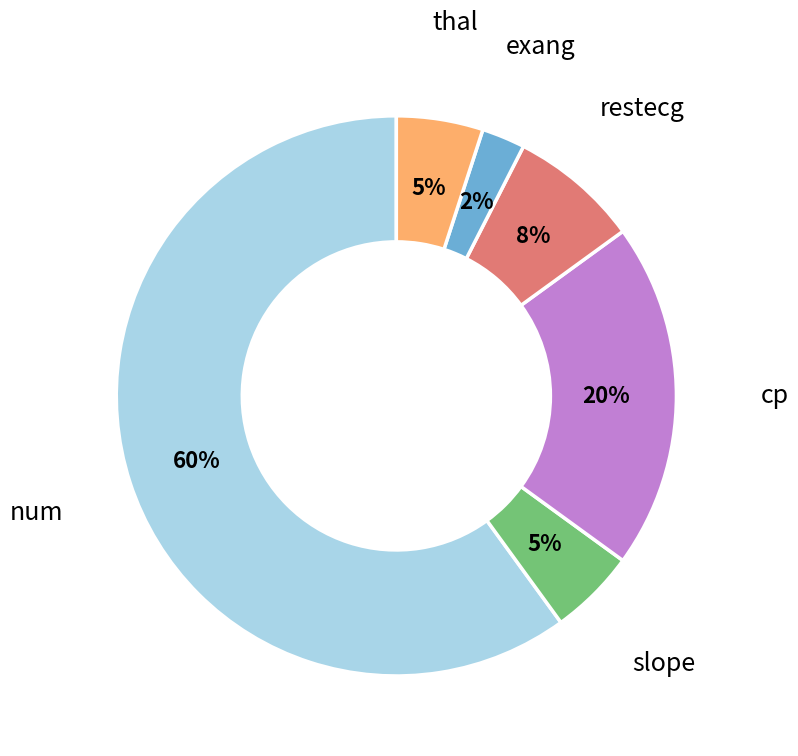

To the nearest percent, what is the combined percentage of num and slope?

65%